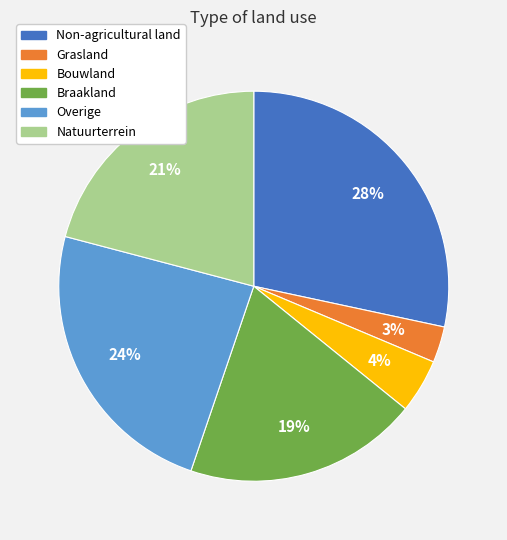

True or false: Non-agricultural land accounts for 36% of the total.

False